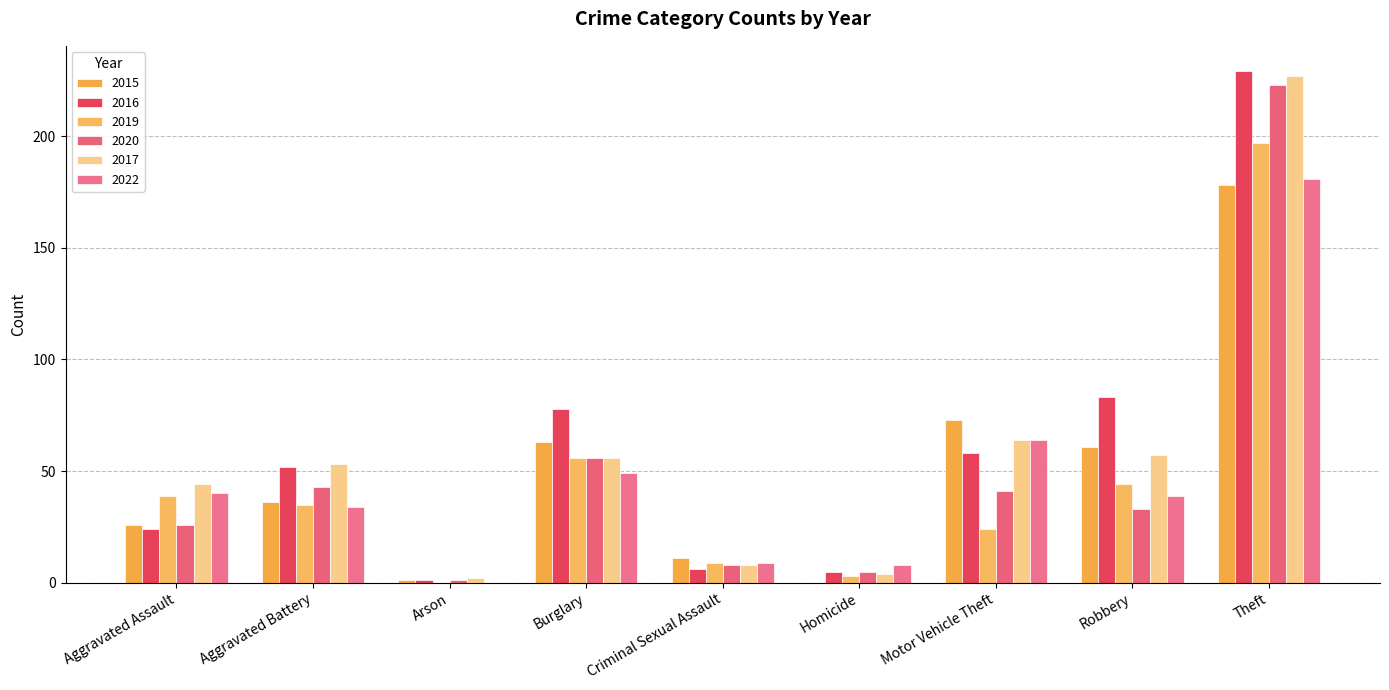

How many groups of bars are there?

9